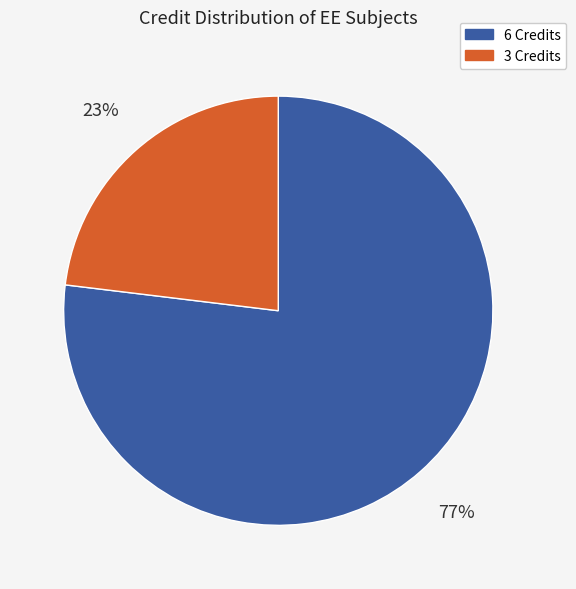

To the nearest percent, what is the difference between the largest and smallest slice percentages?

54%